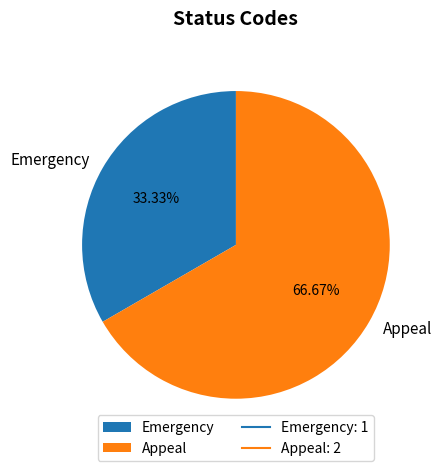

Between Appeal and Emergency, which is larger?

Appeal